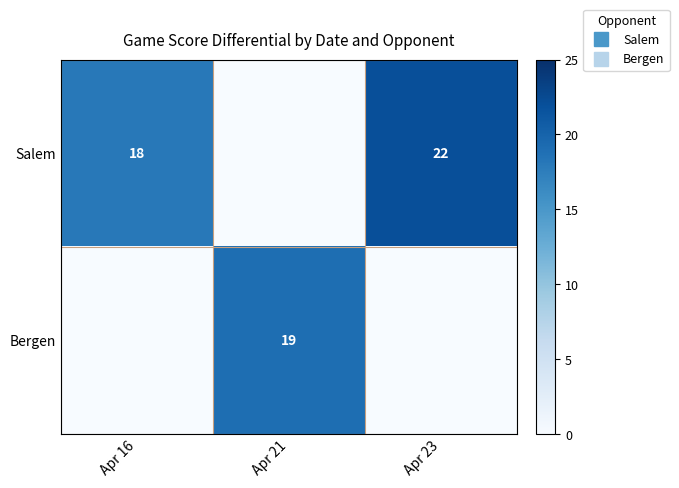

Which has a higher value, Apr 23 or Apr 21?

Apr 23